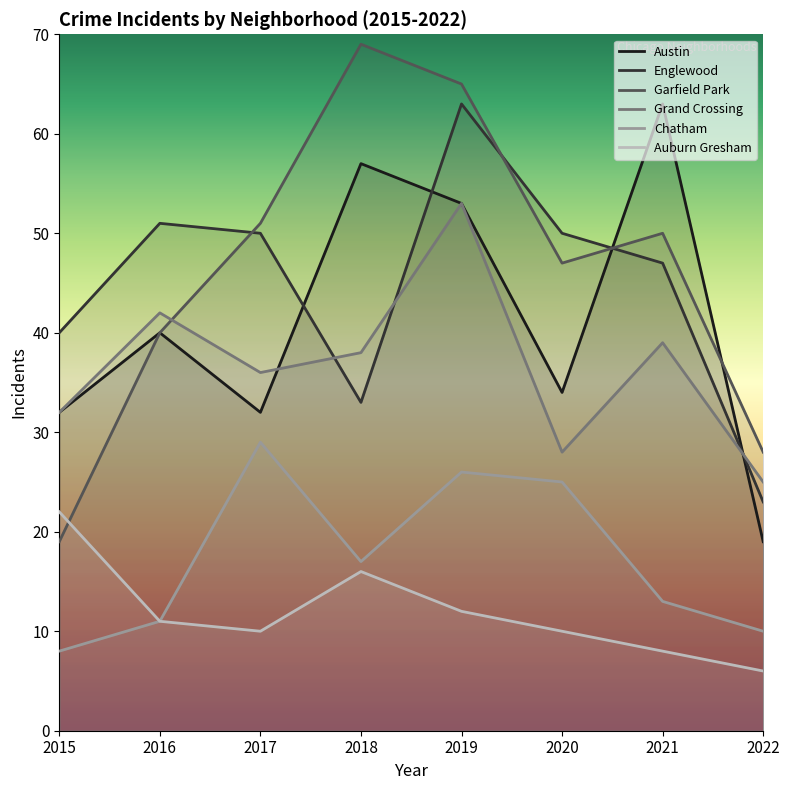

Which series has the largest total across all categories?

Garfield Park